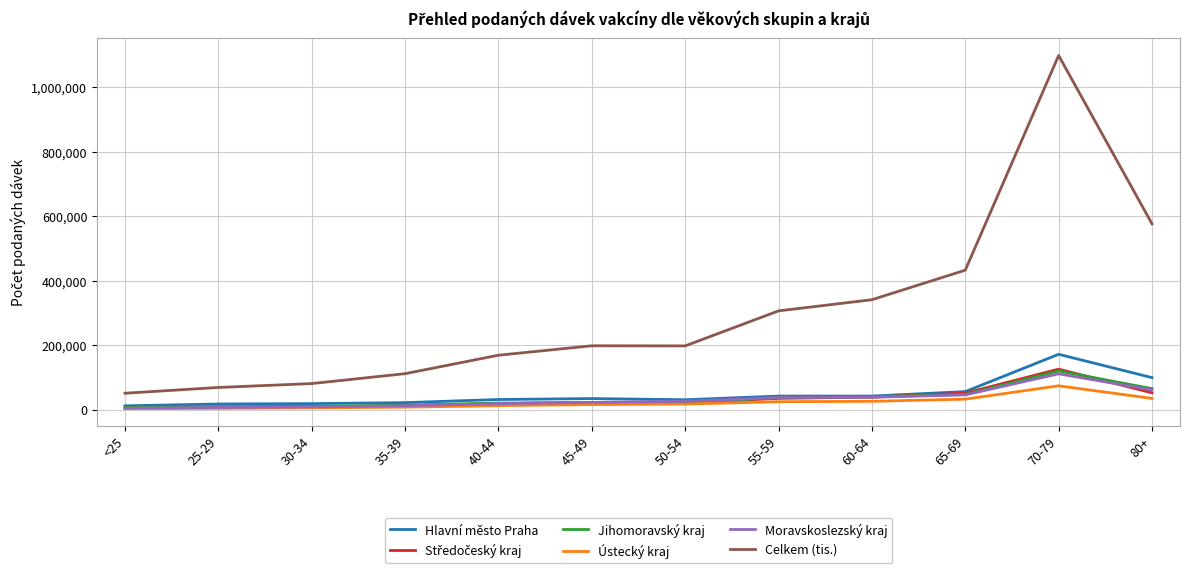

Between 65-69 and 70-79, which series saw the biggest shift?

Celkem (tis.)